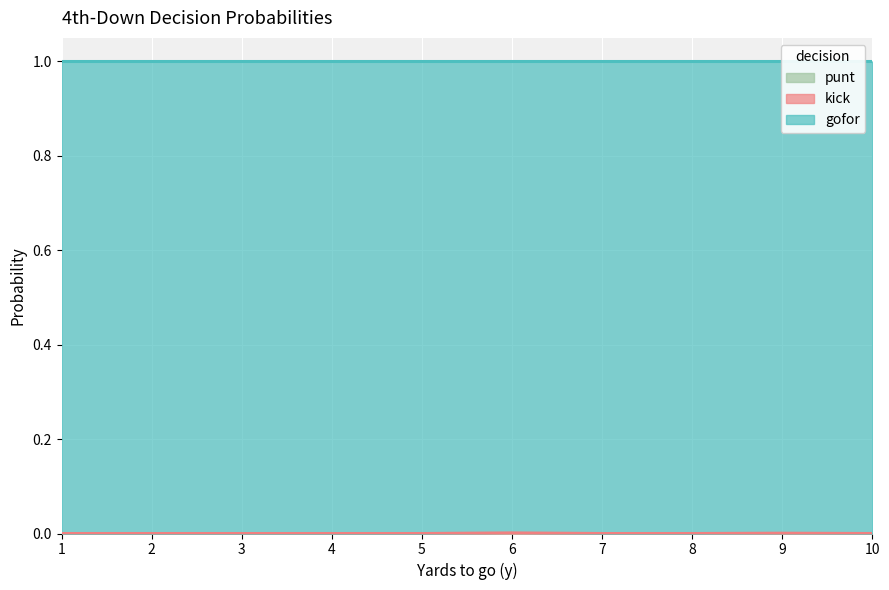

How many lines are shown in the chart?

3